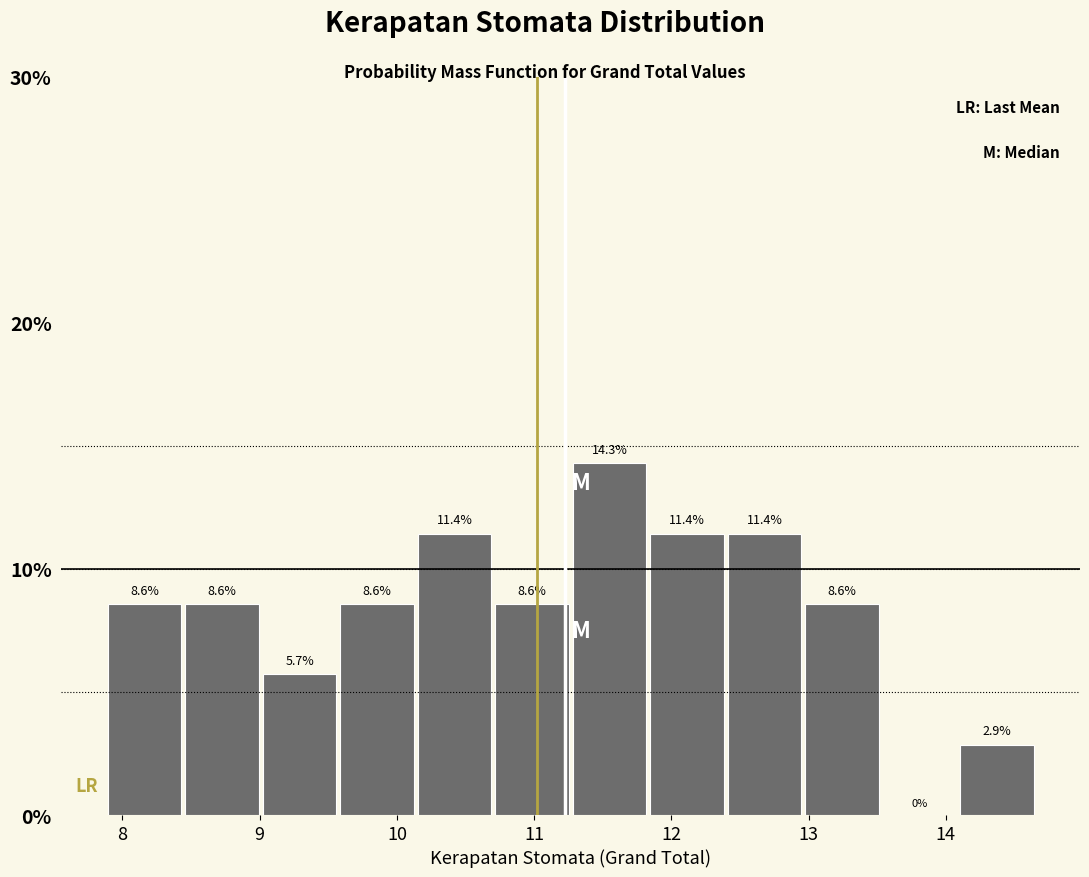

Reading left to right, transcribe this chart: for each bar, give the range it covers on the x-axis and its height. The bar edges are not printed on the chart, so give them approximately, as read against the axis.

7.9 to 8.4: 8.6
8.4 to 9.0: 8.6
9.0 to 9.6: 5.7
9.6 to 10.1: 8.6
10.1 to 10.7: 11.4
10.7 to 11.3: 8.6
11.3 to 11.8: 14.3
11.8 to 12.4: 11.4
12.4 to 13.0: 11.4
13.0 to 13.5: 8.6
13.5 to 14.1: 0.0
14.1 to 14.7: 2.9